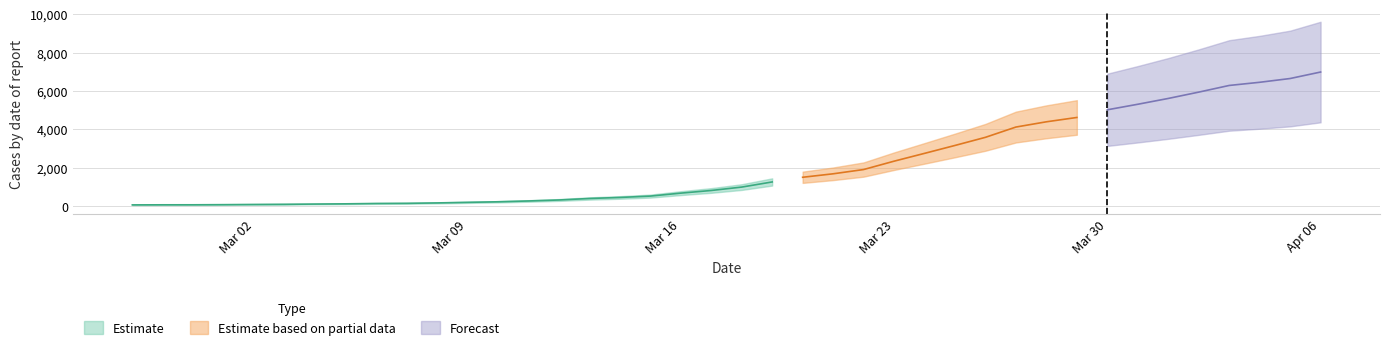

What is the smallest value displayed?

64